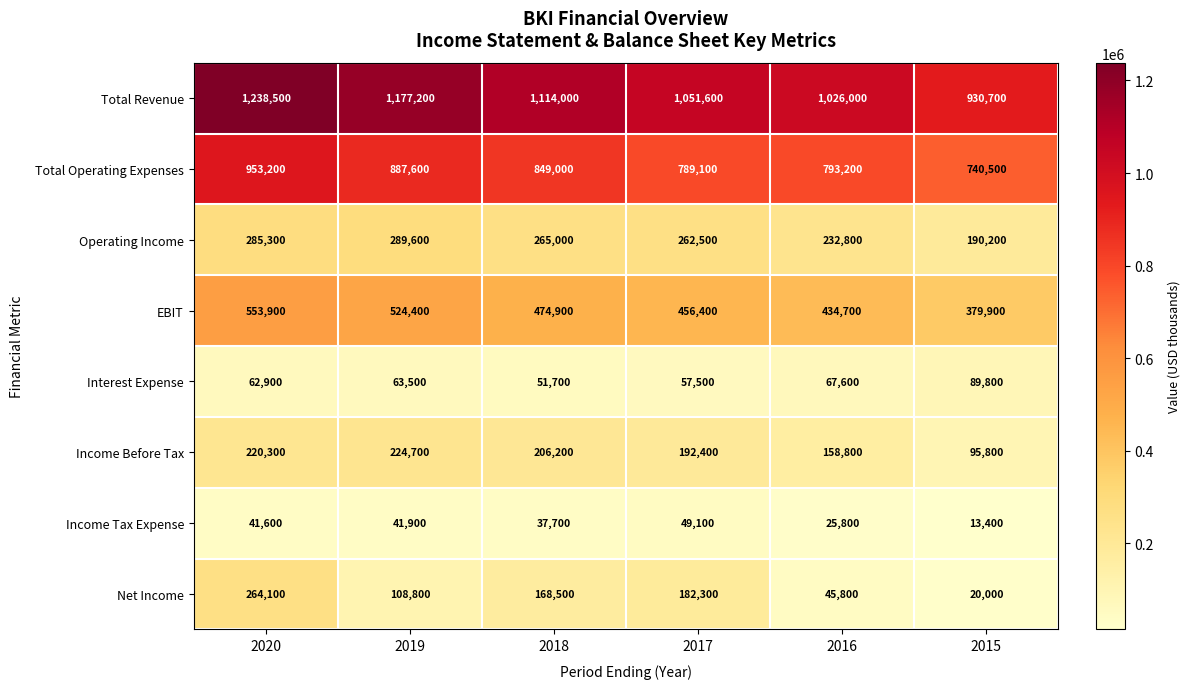

At which label is Income Tax Expense closest to 31250?

2016